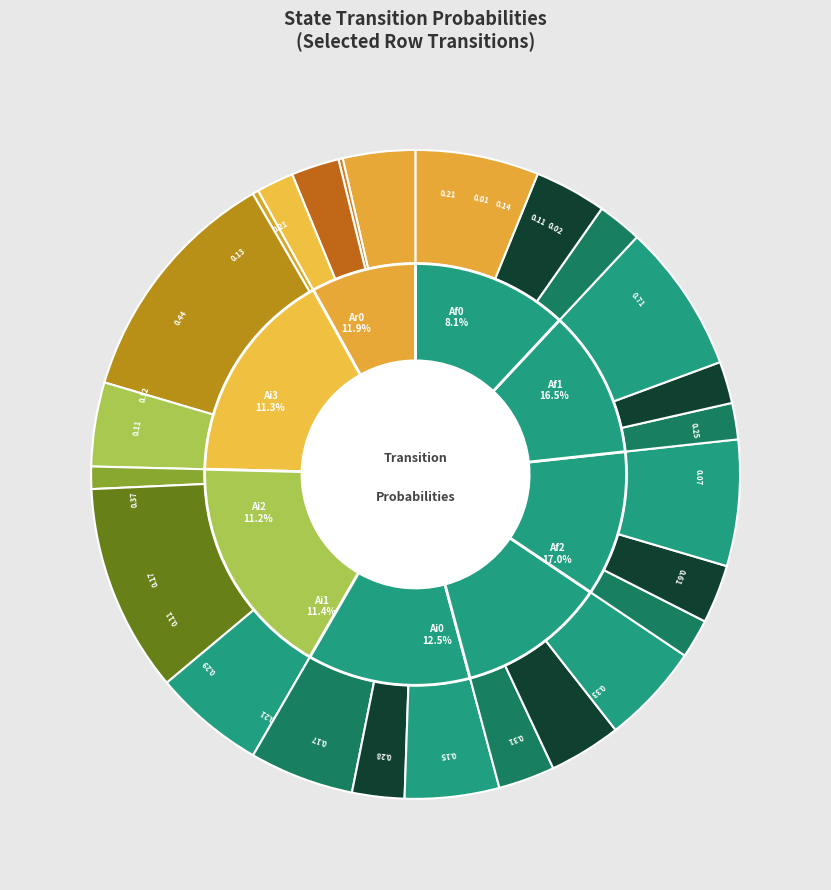

Is there any slice that represents more than half of the pie?

No